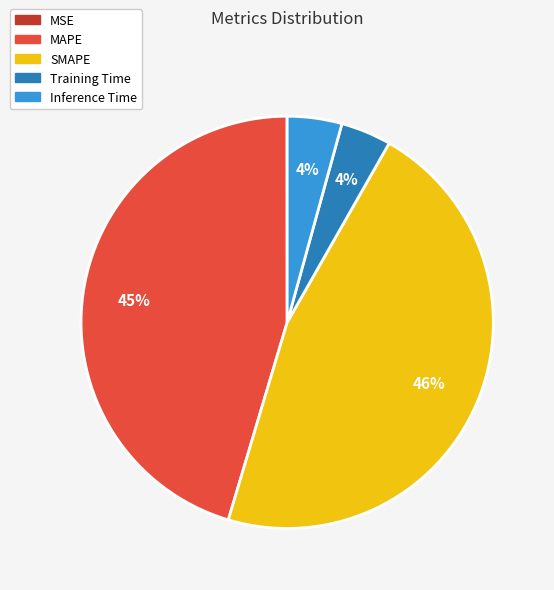

True or false: Training Time accounts for 13% of the total.

False